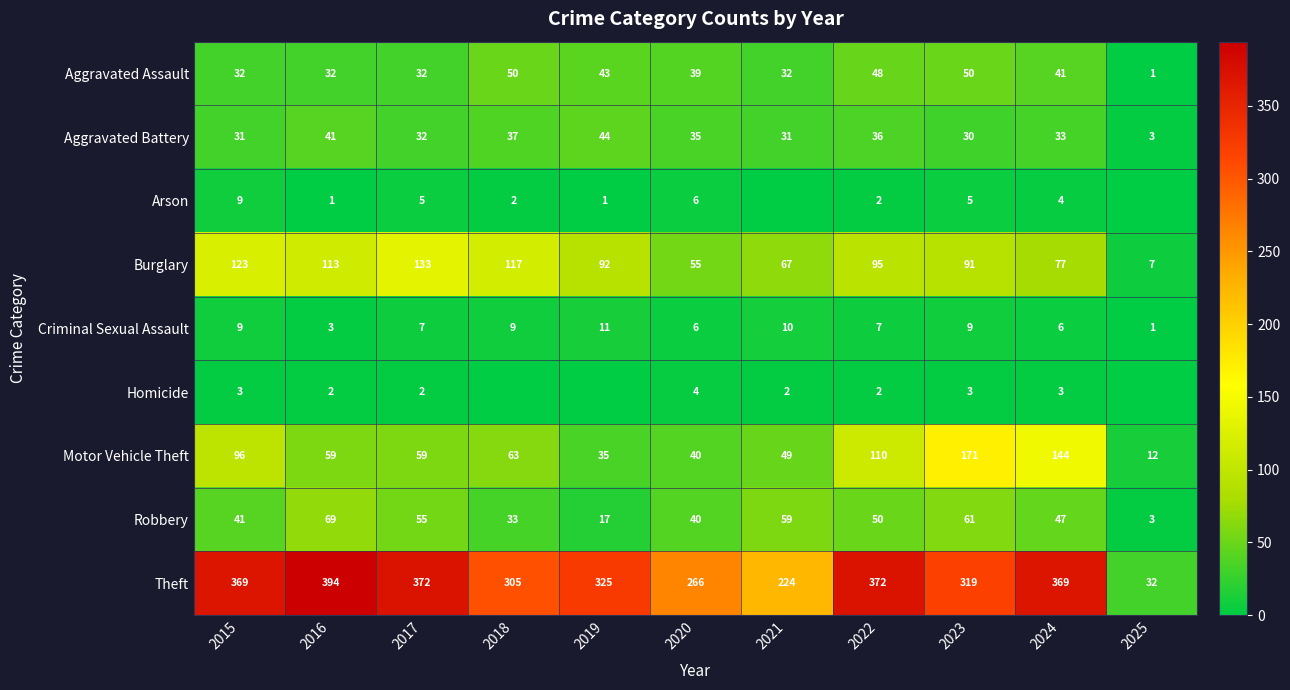

What is the maximum value for Robbery?

69